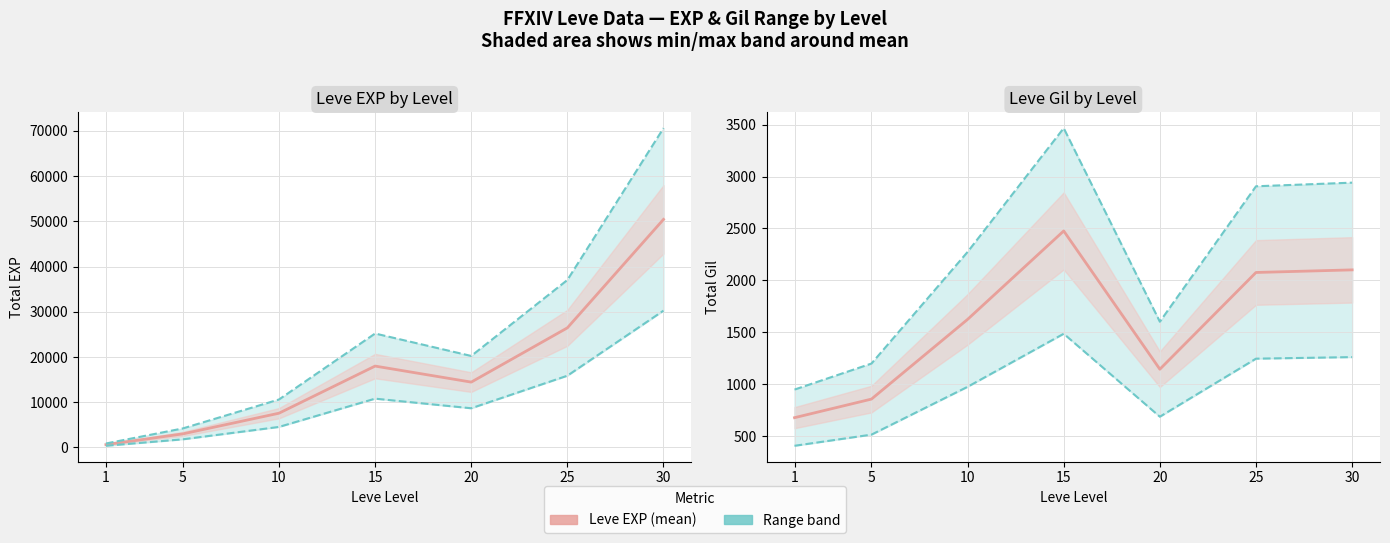

Reading right to left, list all the values displayed in this chart.

Leve EXP (mean): 50413.0	26442.0	14452.0	17994.0	7576.0	3010.0	630.0
EXP low range: 30247.8	15865.2	8671.2	10796.4	4545.6	1806.0	378.0
EXP high range: 70578.2	37018.8	20232.8	25191.6	10606.4	4214.0	882.0
Leve Gil (mean): 2101.0	2076.0	1144.0	2476.0	1624.0	856.0	677.0
Gil low range: 1260.6	1245.6	686.4	1485.6	974.4	513.6	406.2
Gil high range: 2941.4	2906.4	1601.6	3466.4	2273.6	1198.4	947.8